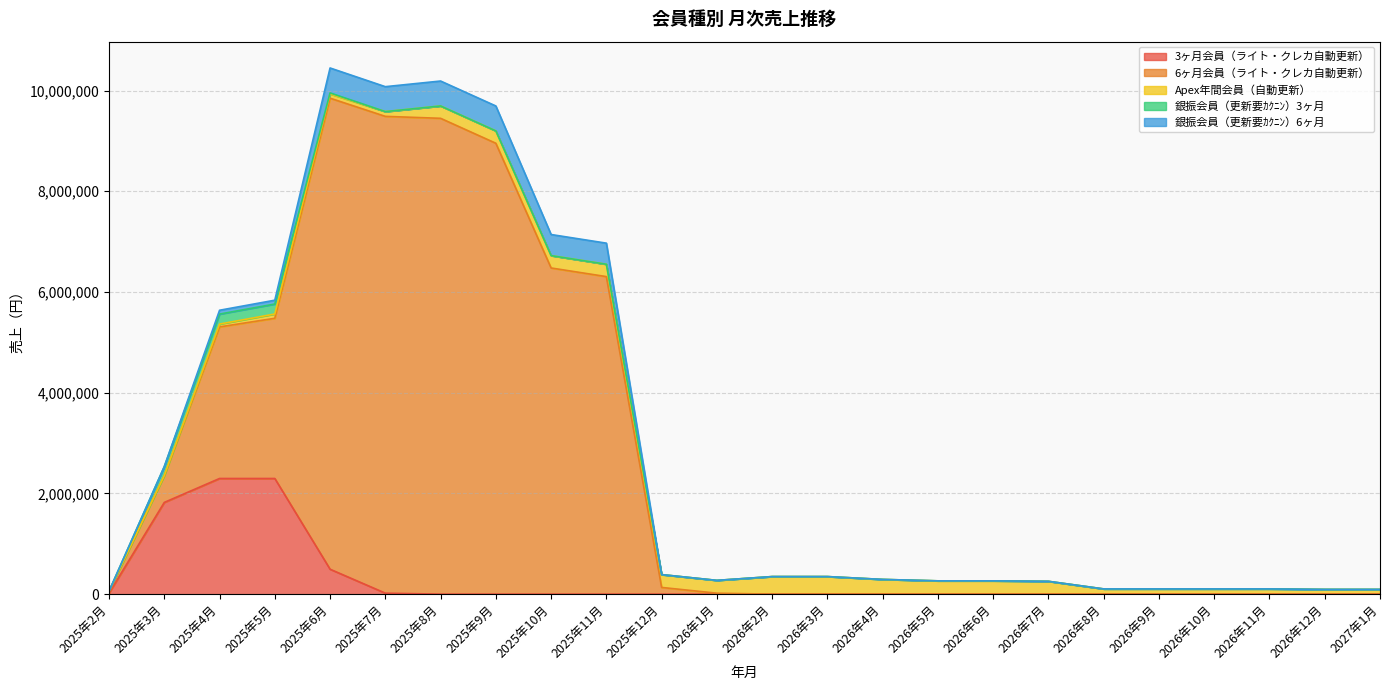

What is the label of the 11th point from the right?

2026年3月